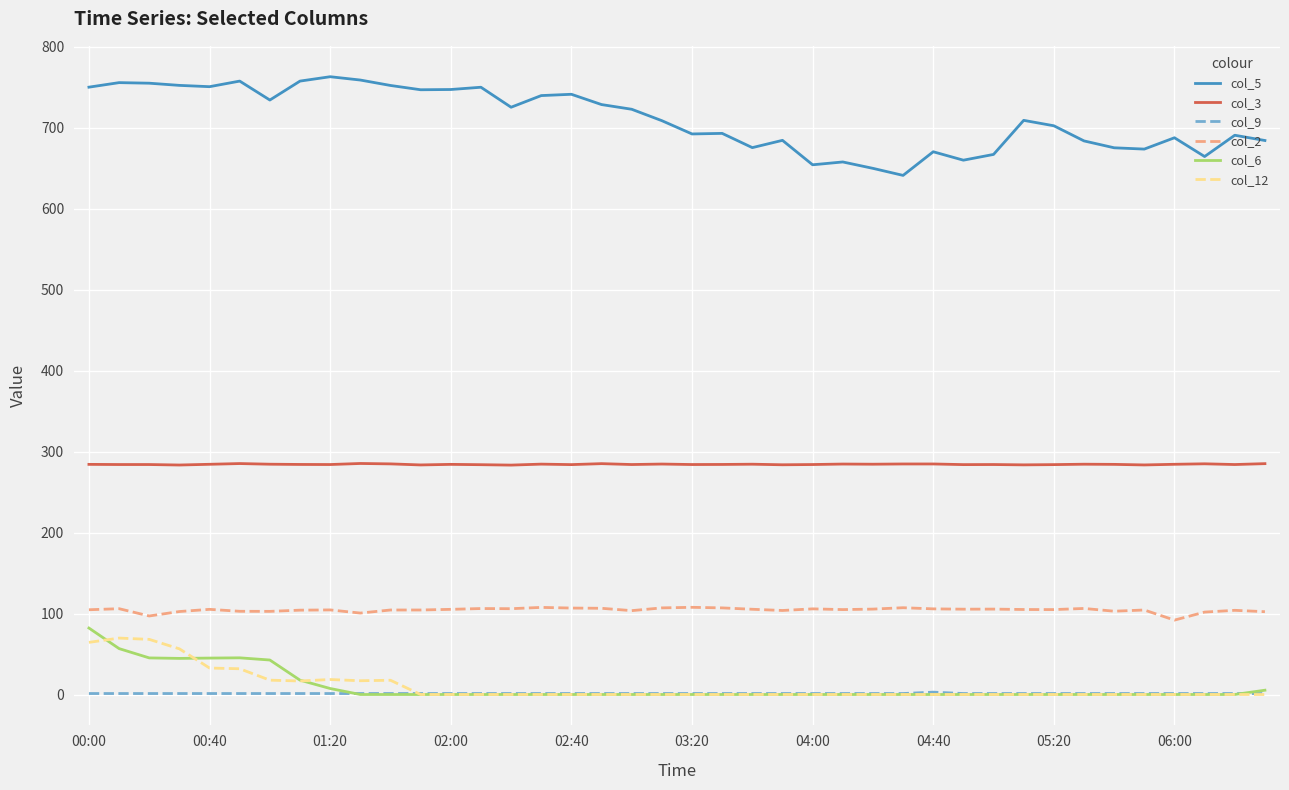

True or false: col_12 and col_2 cross at least once.

False